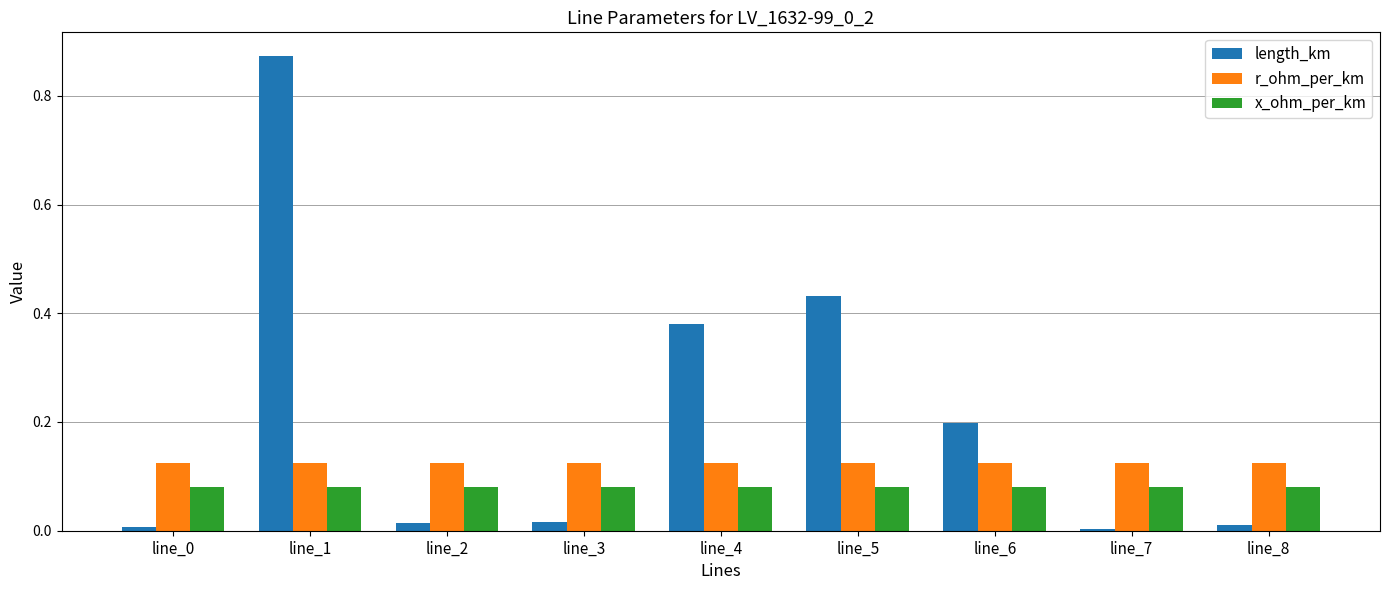

At how many categories does at least one series exceed 0?

9